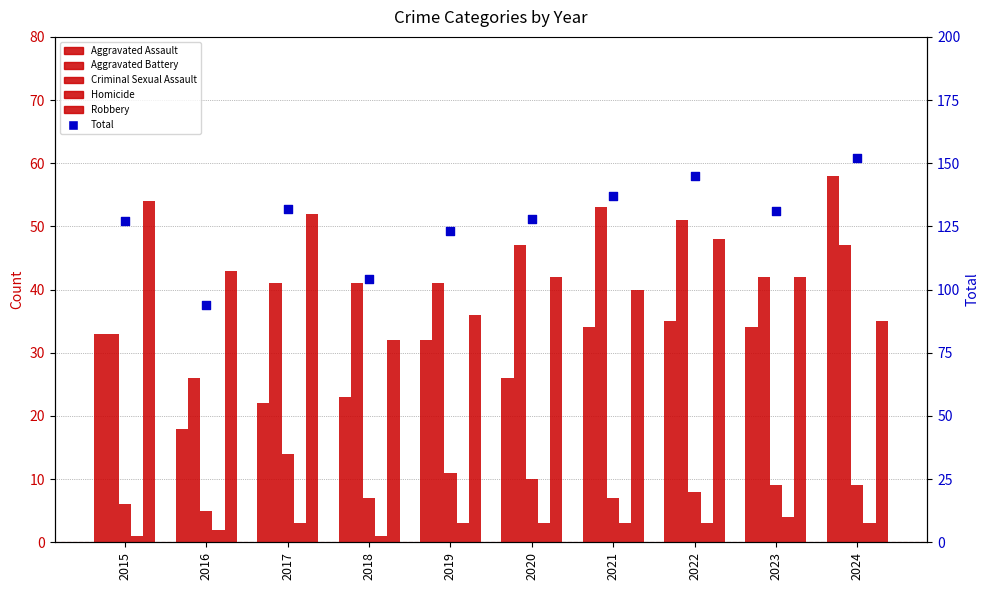

What is the total value across all series at 2017?

264